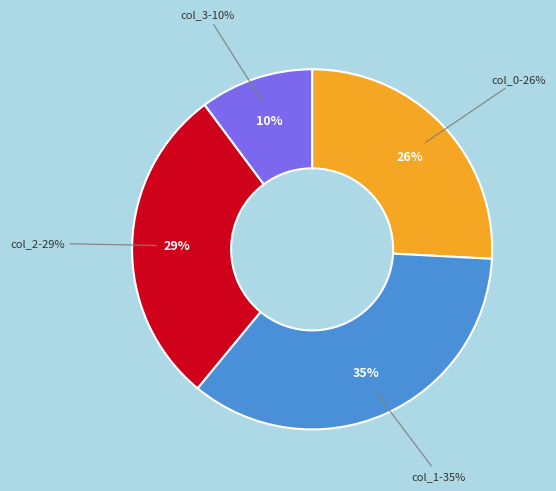

To the nearest percent, what portion does col_2 represent?

29%